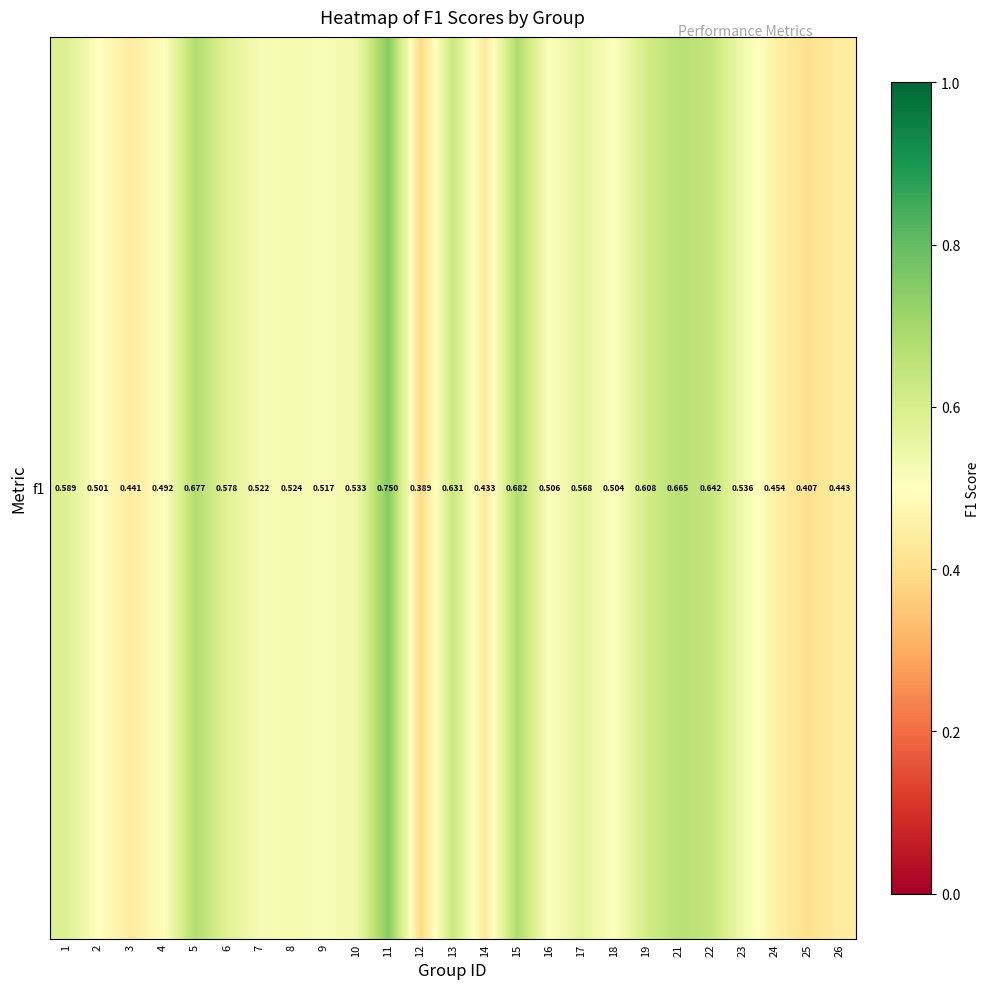

Reading right to left, list all the values displayed in this chart.

0.4	0.4	0.5	0.5	0.6	0.7	0.6	0.5	0.6	0.5	0.7	0.4	0.6	0.4	0.8	0.5	0.5	0.5	0.5	0.6	0.7	0.5	0.4	0.5	0.6